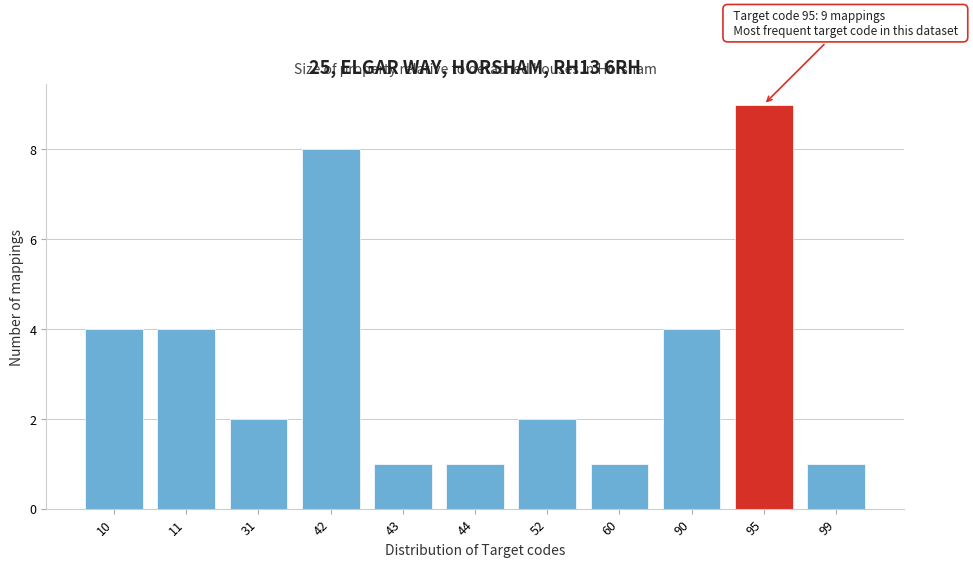

Reading left to right, list all the values displayed in this chart.

4	4	2	8	1	1	2	1	4	9	1